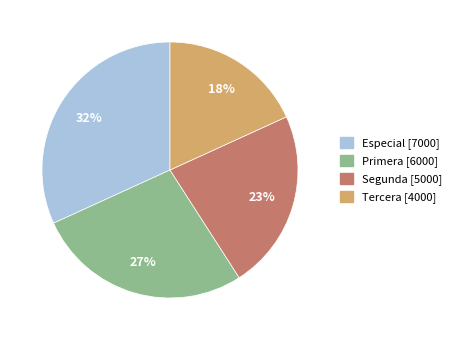

The Primera slice represents 12% of the pie. True or false?

False